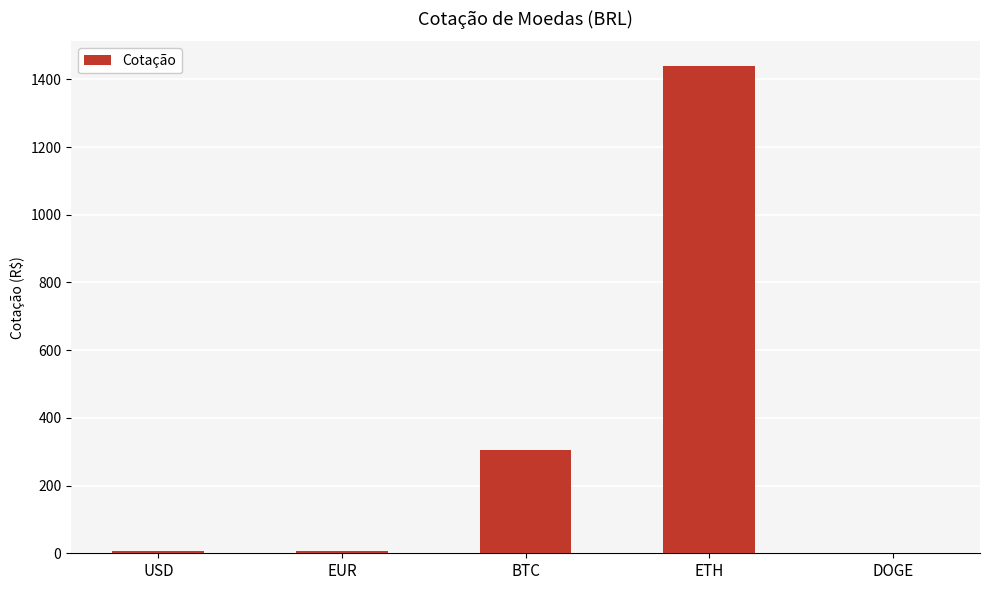

The value at BTC is 303.7. True or false?

True